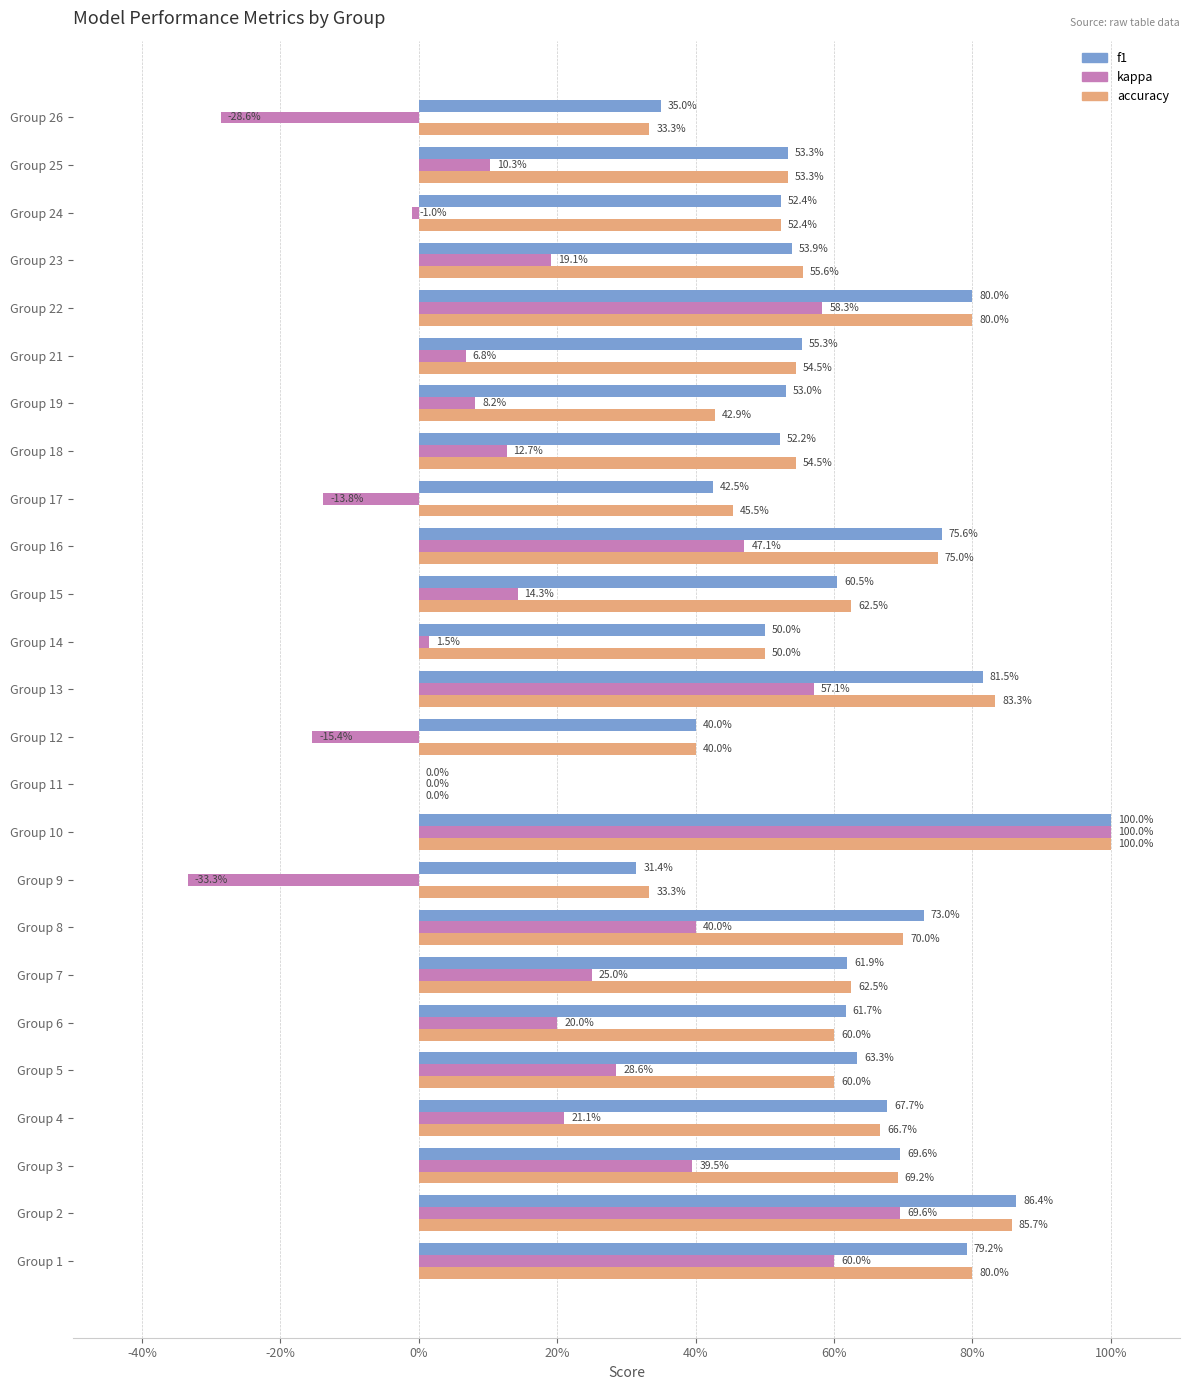

What are all the series names shown in the legend?

f1, kappa, accuracy